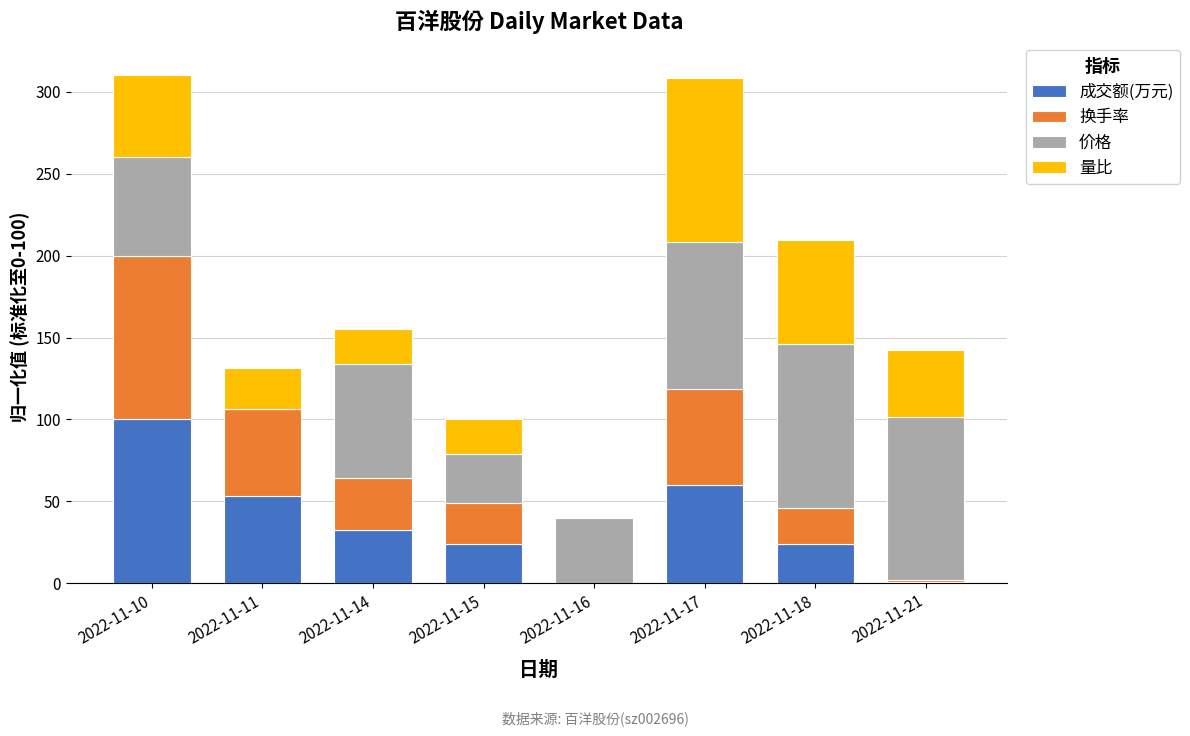

What is the maximum value for 成交额(万元)?

100.0